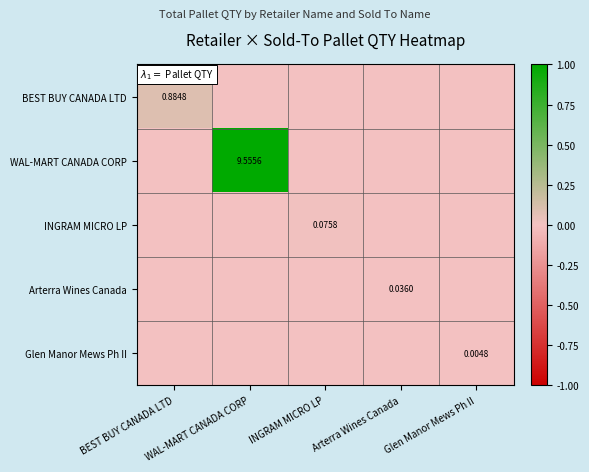

List the series in order of their peak value, lowest first.

Glen Manor Mews Ph II, Arterra Wines Canada, INGRAM MICRO LP, BEST BUY CANADA LTD, WAL-MART CANADA CORP